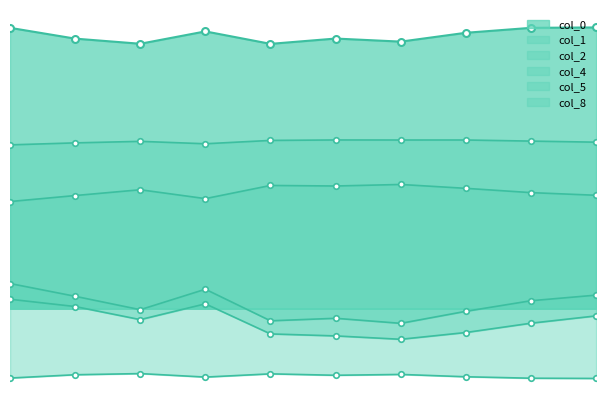

Which category has the lowest value in the col_2 series?

6